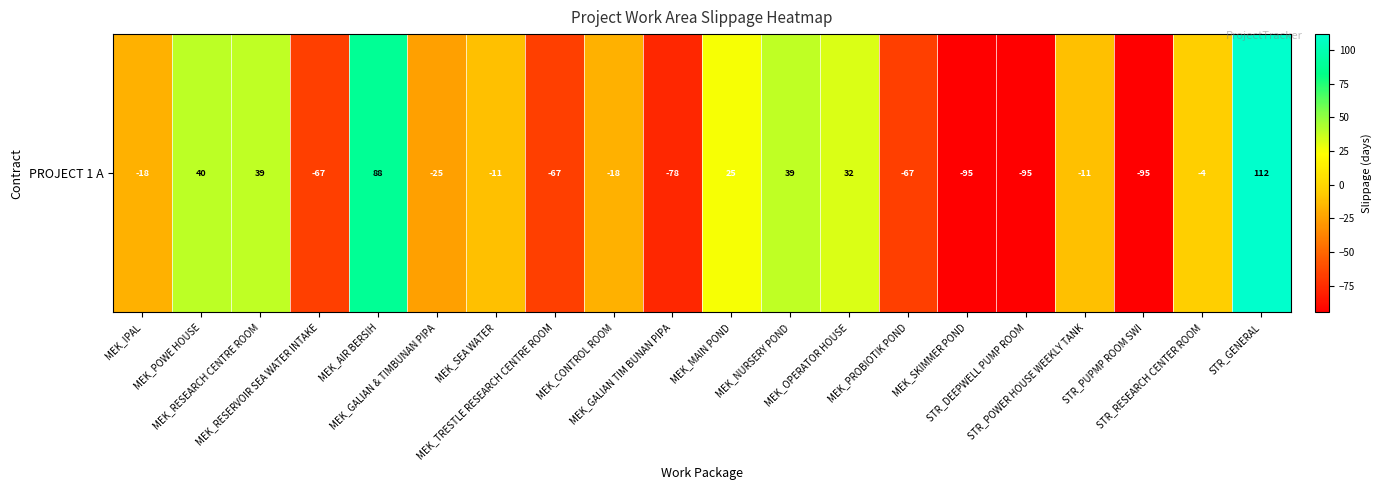

Which has a higher value, MEK_NURSERY POND or MEK_MAIN POND?

MEK_NURSERY POND